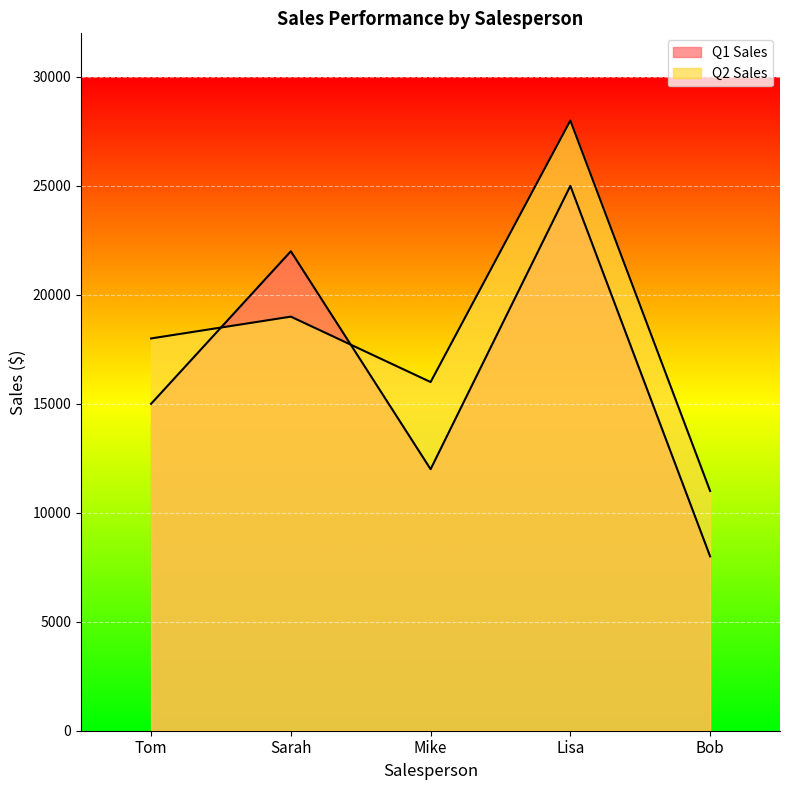

Reading left to right, what are all the values shown in this chart?

Q1 Sales: 15000	22000	12000	25000	8000
Q2 Sales: 18000	19000	16000	28000	11000